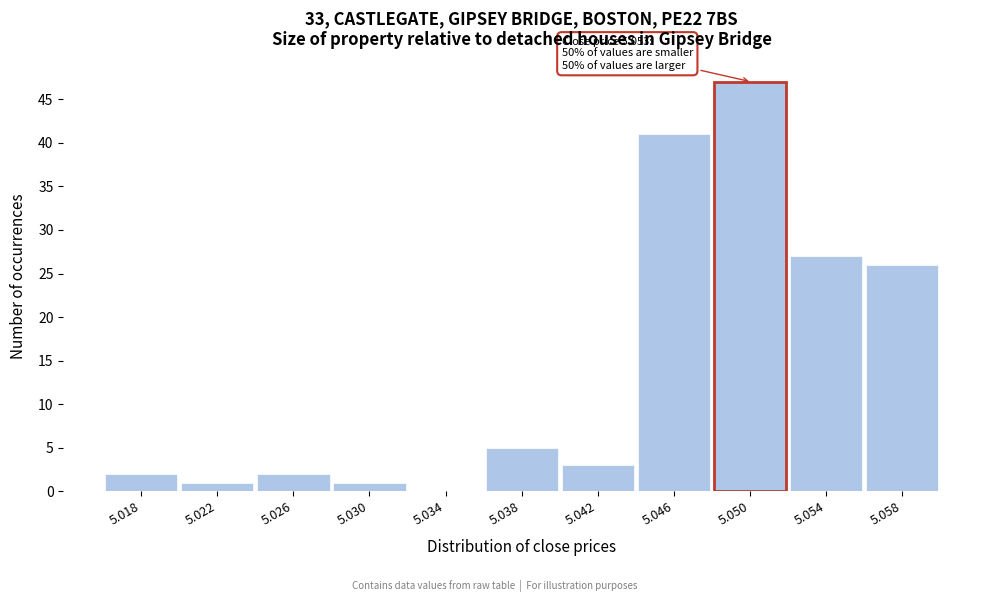

Reading left to right, extract all data points from this chart.

5.018=2	5.022=1	5.026=2	5.030=1	5.034=0	5.038=5	5.042=3	5.046=41	5.054=27	5.058=26